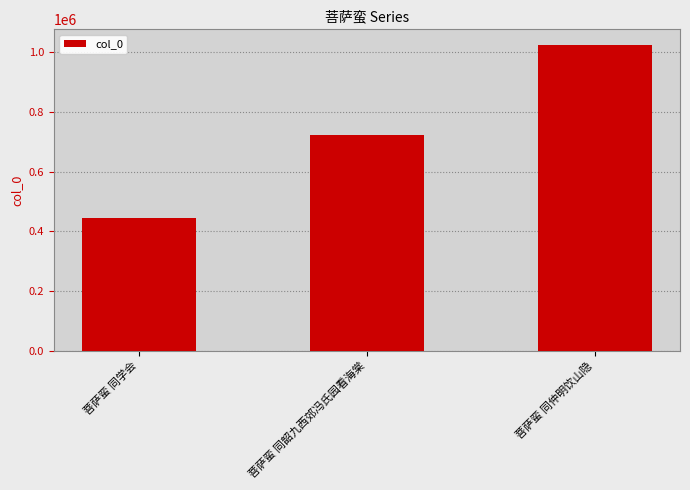

What is the difference between the maximum and minimum values?

579379